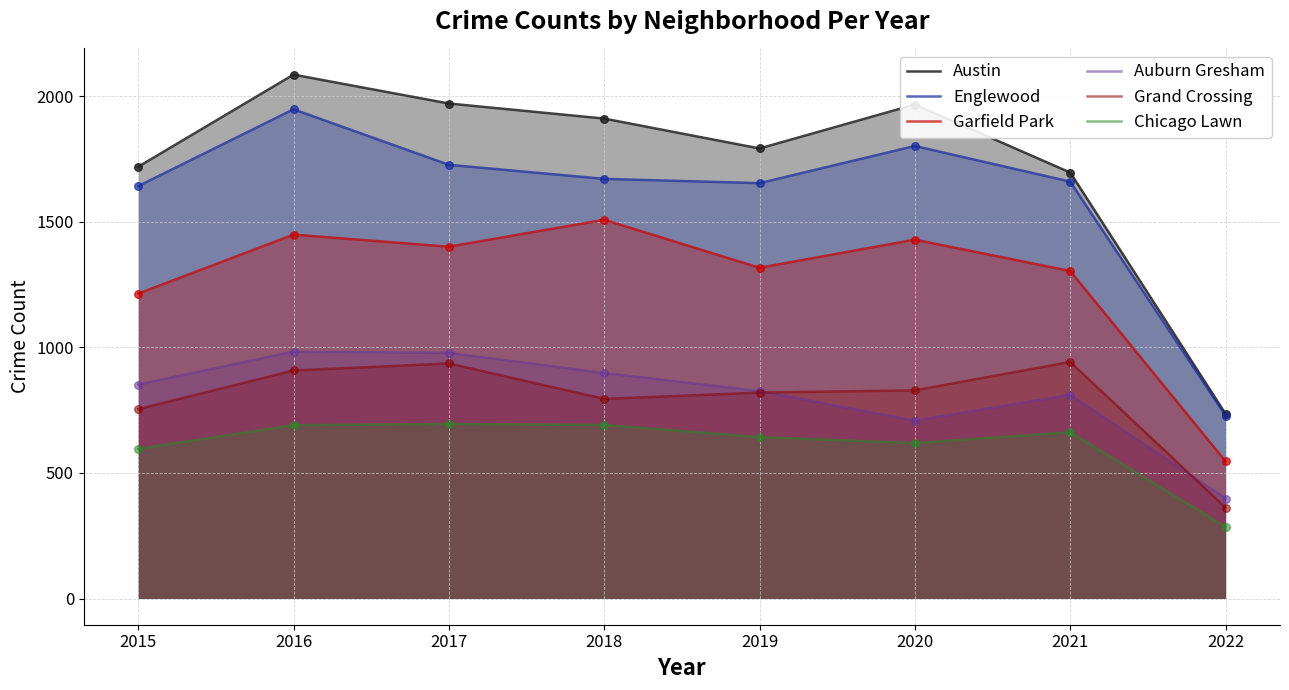

Which series has the largest total across all categories?

Austin